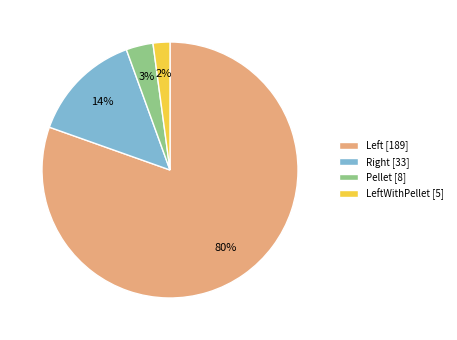

To the nearest percent, what is the average slice percentage?

25%